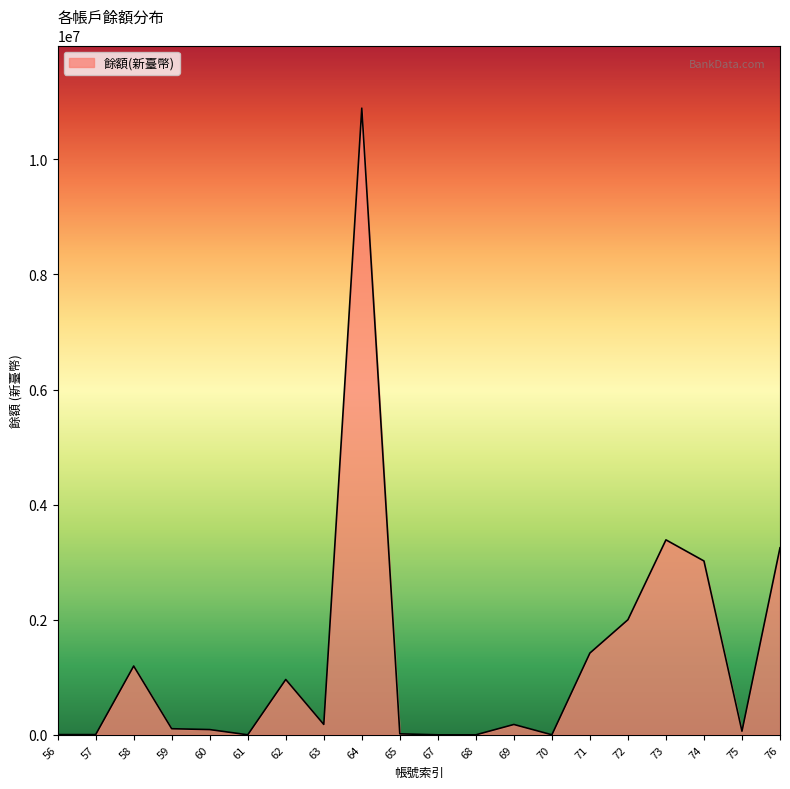

What is the difference between the maximum and second lowest values?

10889933